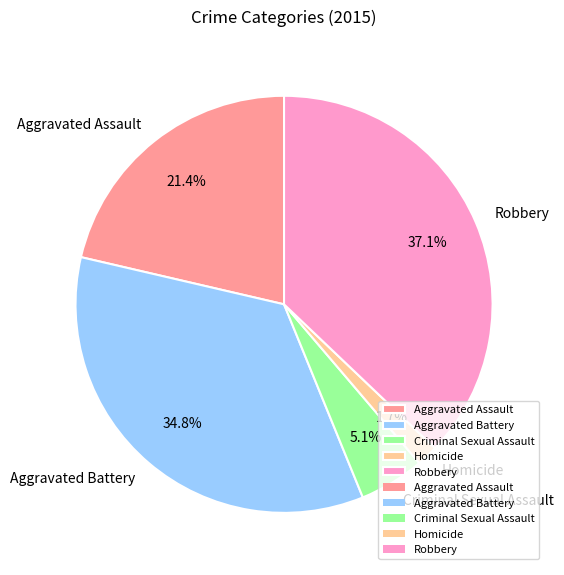

Is there a majority slice in this chart?

No